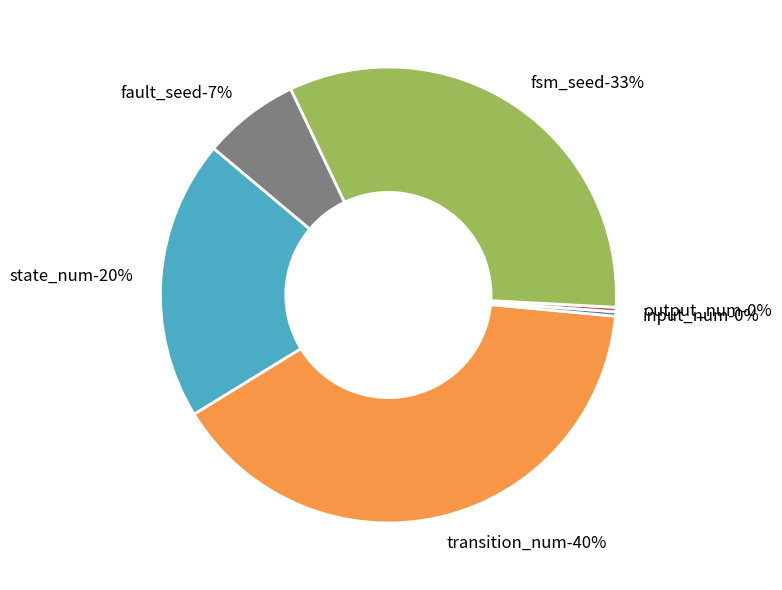

How many slices are in this pie chart?

6